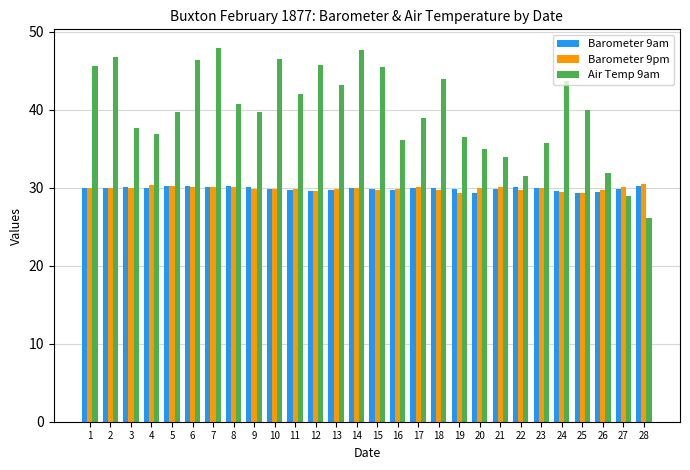

Is it true that Barometer 9pm equals 20.5 at 19?

False